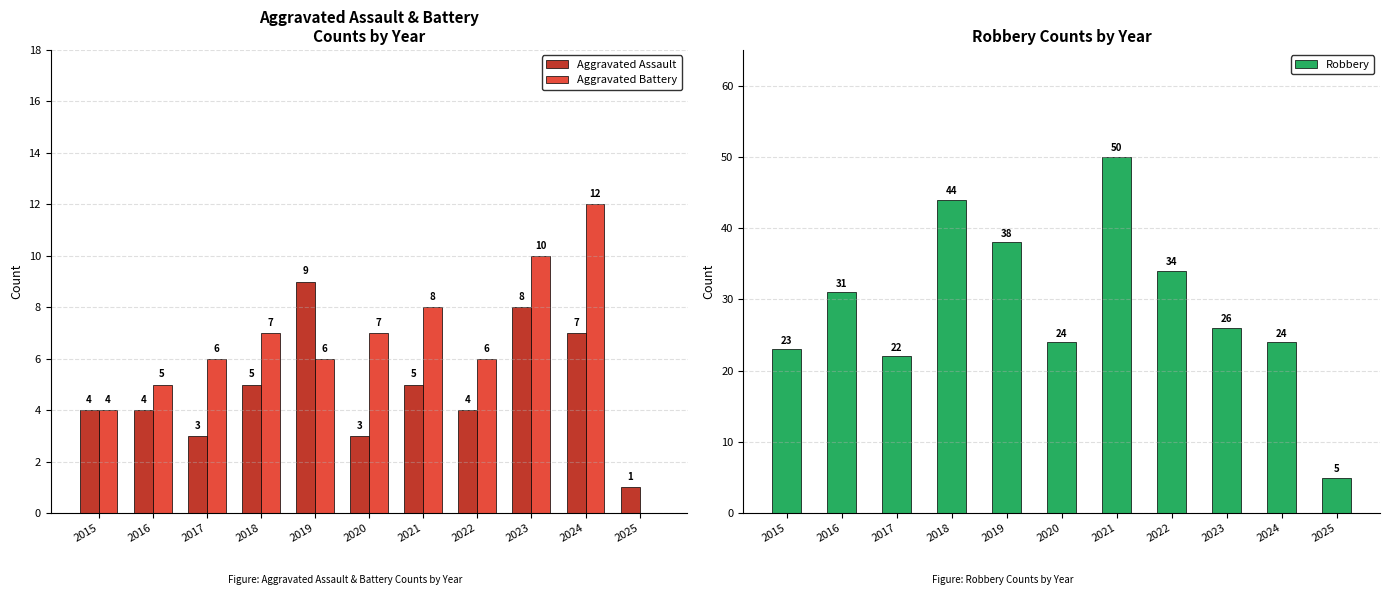

What is the difference between the second highest and second lowest values in the Aggravated Battery series?

6